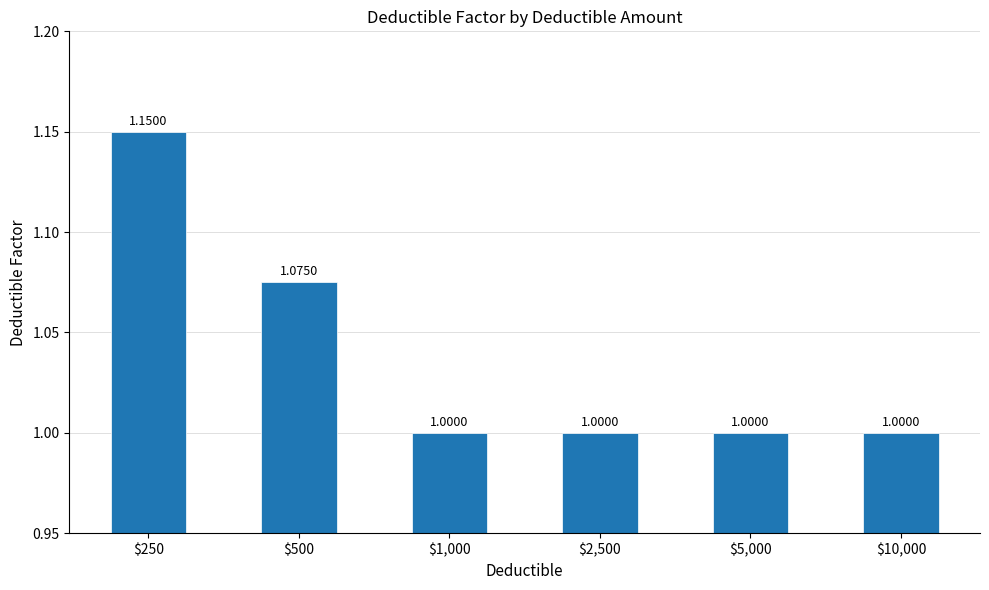

Which has a higher value, $10,000 or $500?

$500